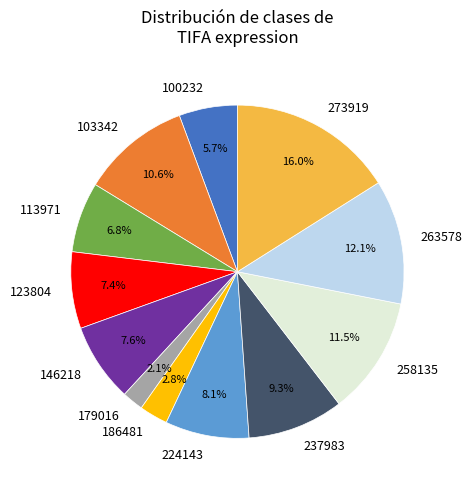

The 146218 slice represents 8% of the pie. True or false?

True